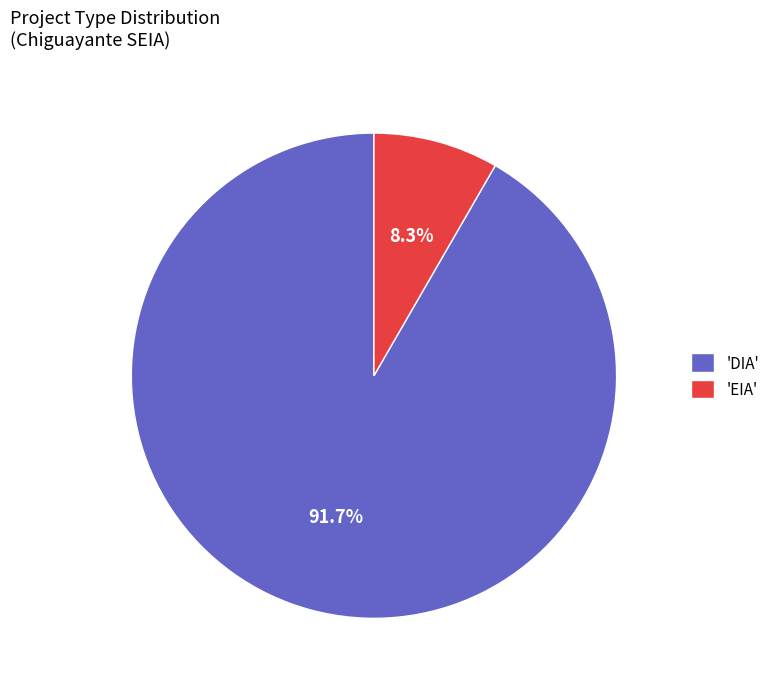

Which category accounts for the majority?

'DIA'